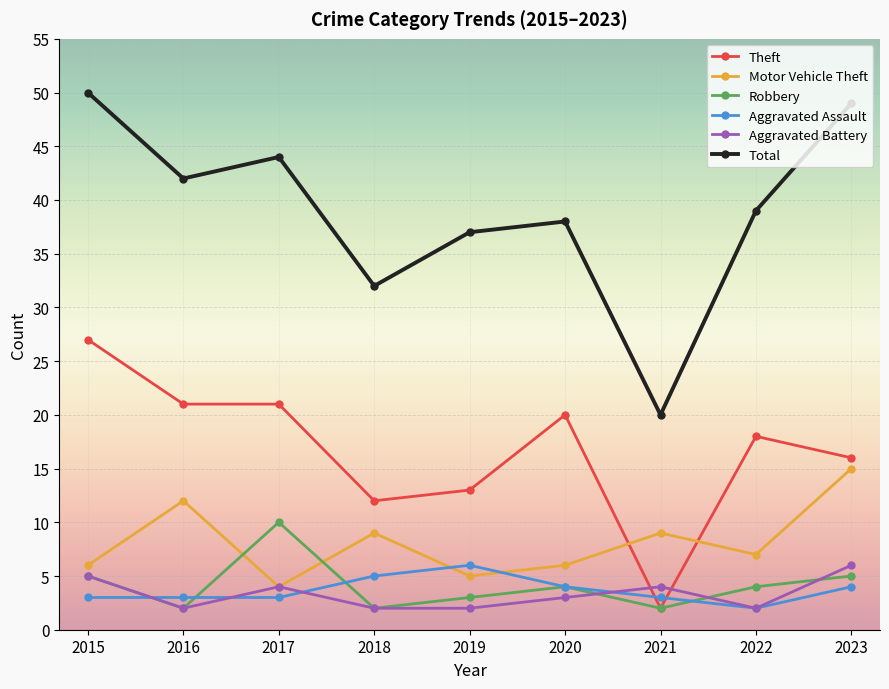

What is the sum of all Total values?

351